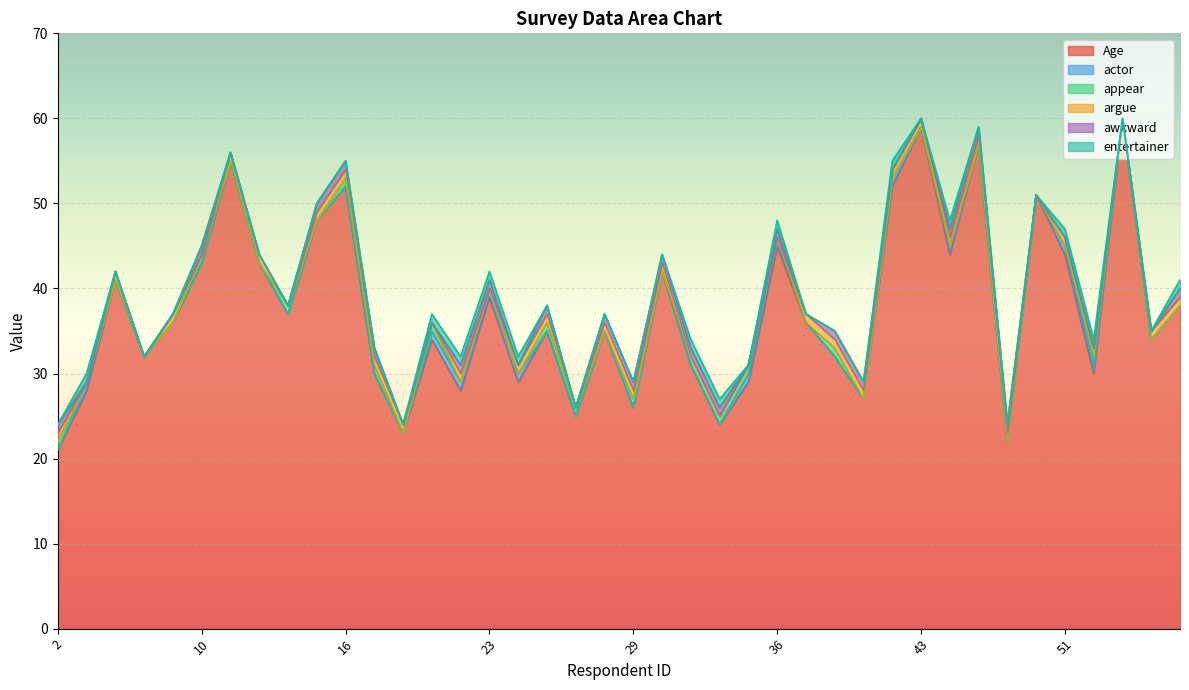

Count the number of categories in the chart.

40